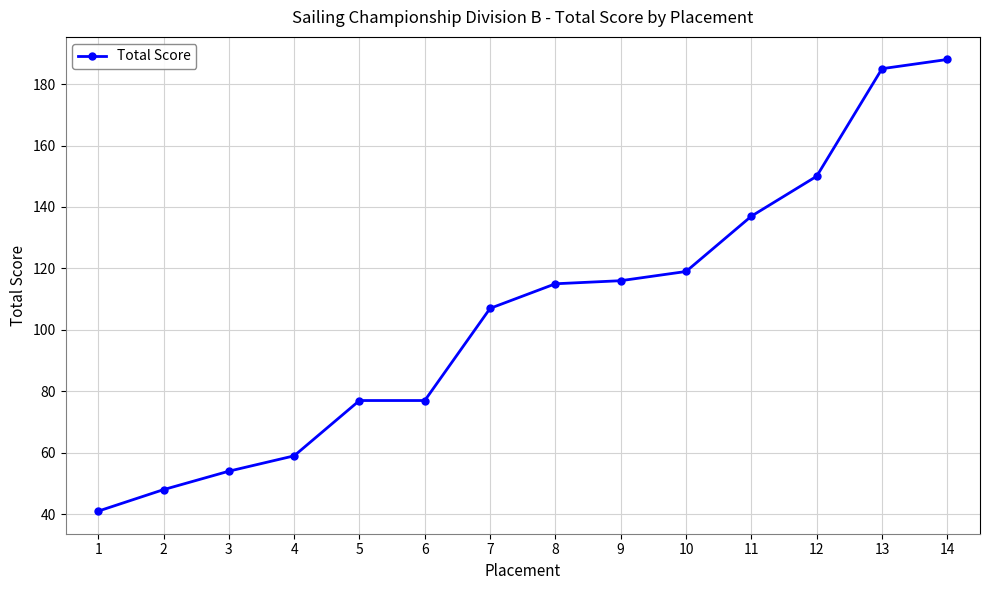

Reading left to right, transcribe all the data shown in this chart.

41	48	54	59	77	77	107	115	116	119	137	150	185	188